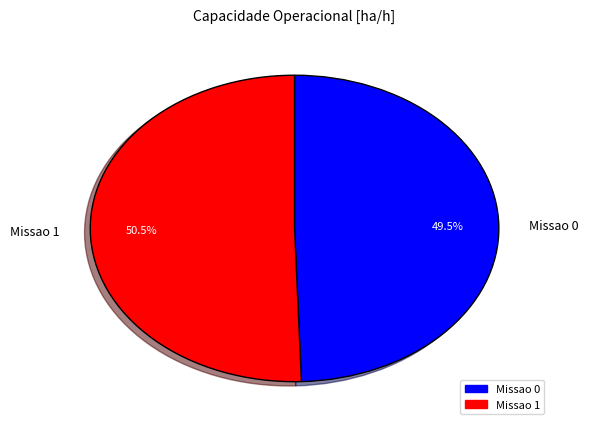

Which category has the biggest portion of the pie?

Missao 1